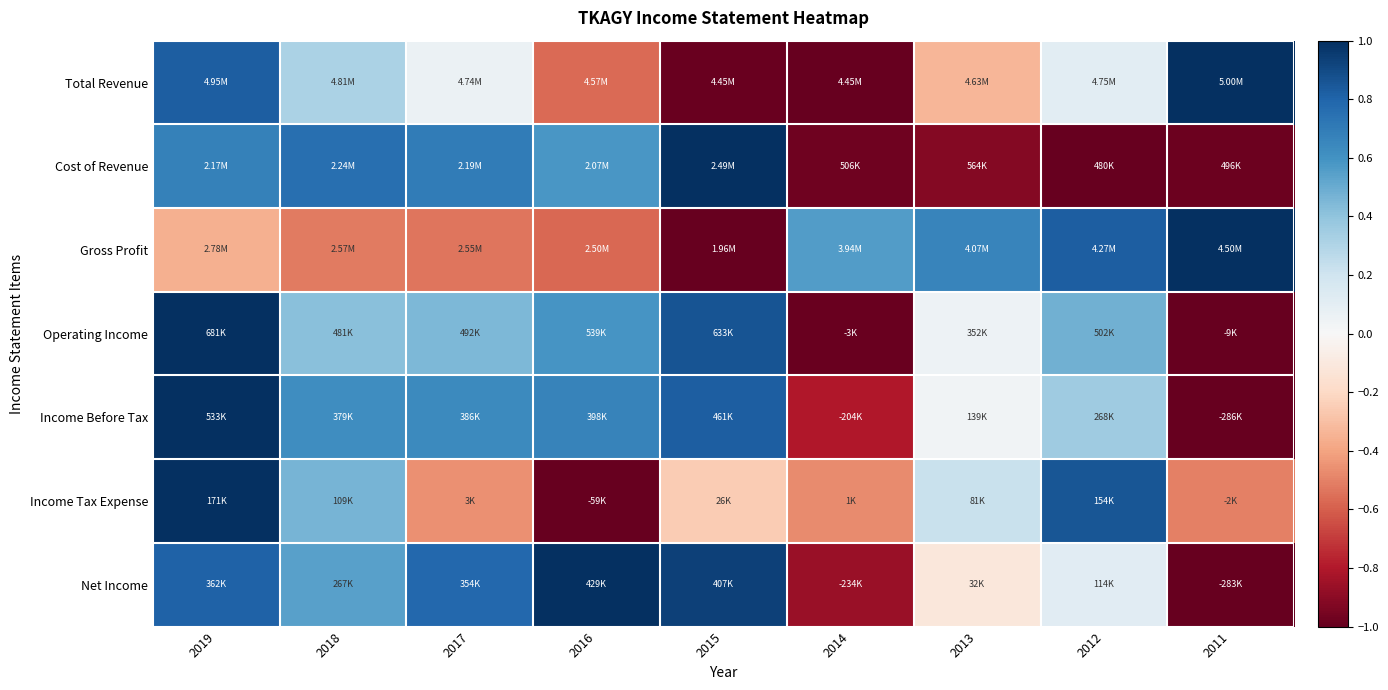

At which category does the chart reach its minimum across all series?

2014